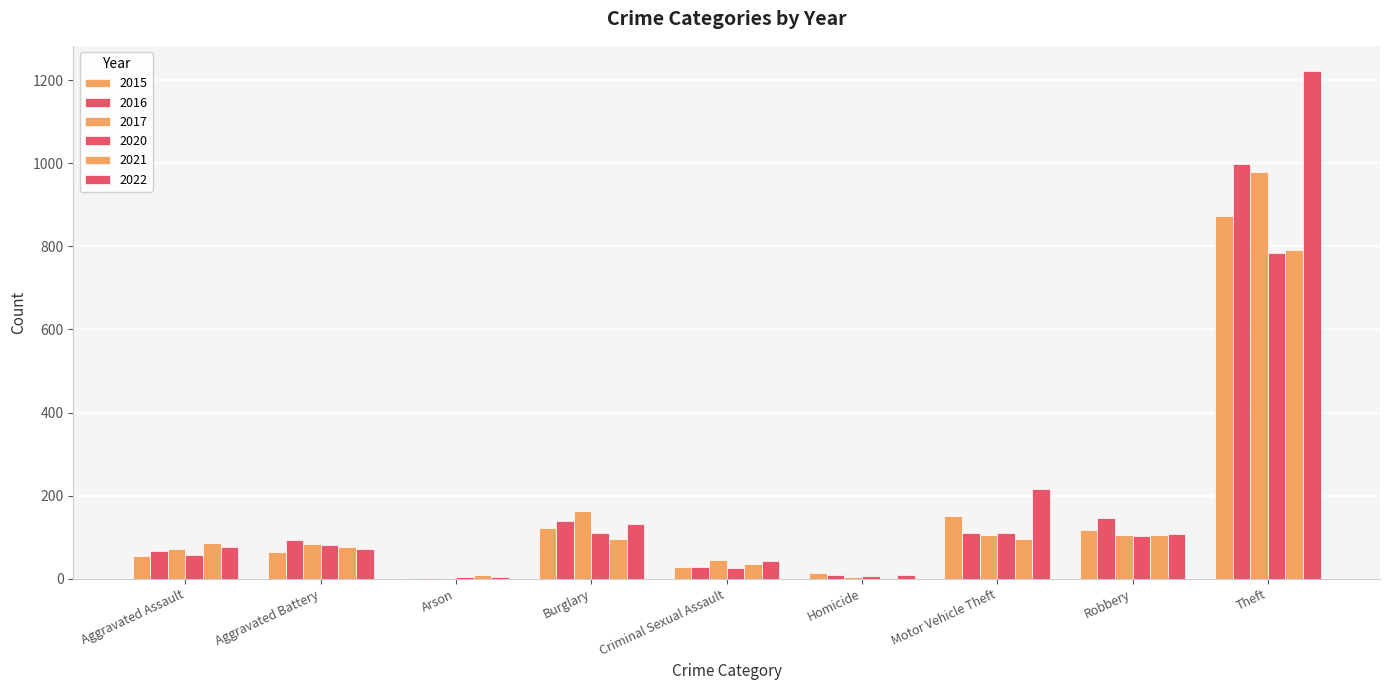

Reading right to left, extract all data points from this chart.

2015: 874	117	152	13	28	121	2	64	54
2016: 999	145	110	8	28	139	2	93	66
2017: 979	105	104	5	44	162	1	83	72
2020: 783	102	109	6	26	110	4	82	56
2021: 791	105	96	2	36	95	8	75	86
2022: 1222	107	216	9	42	131	4	71	77